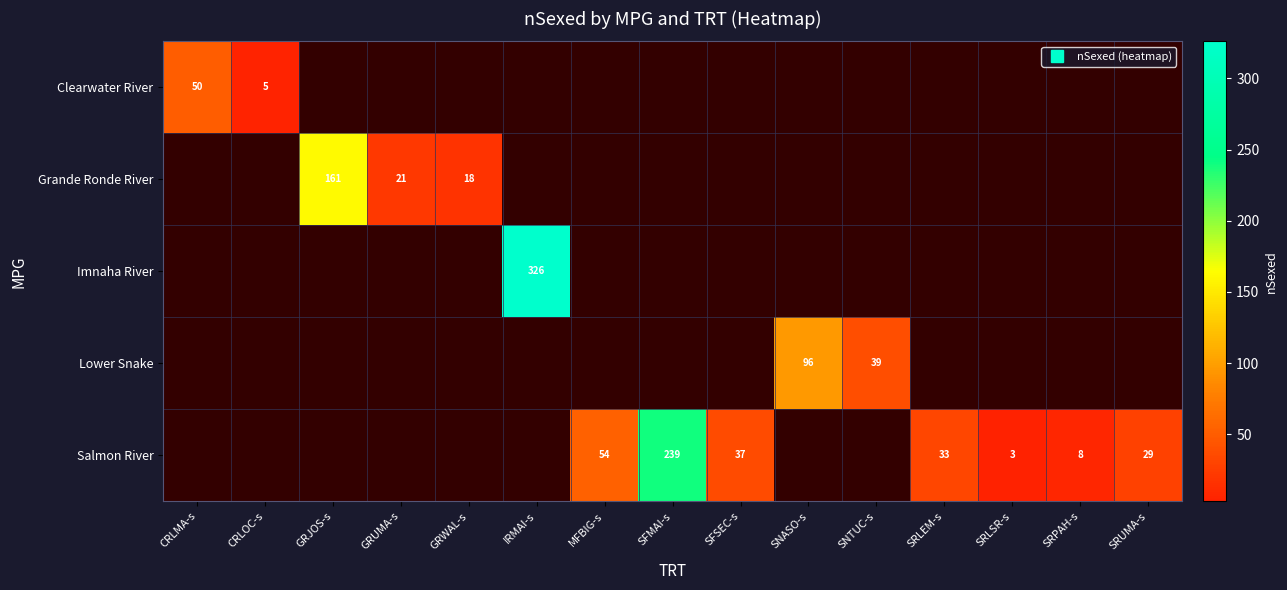

At SRLSR-s, list the series in order from smallest to largest.

Clearwater River, Grande Ronde River, Imnaha River, Lower Snake, Salmon River